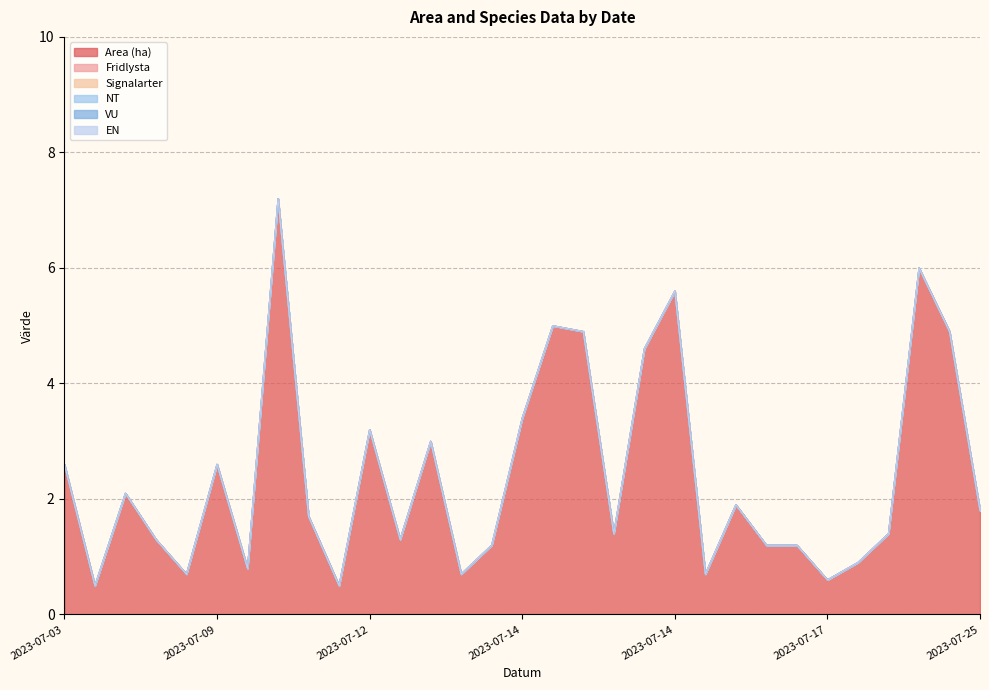

What is the difference between the highest and lowest values at 2023-07-18?

0.9